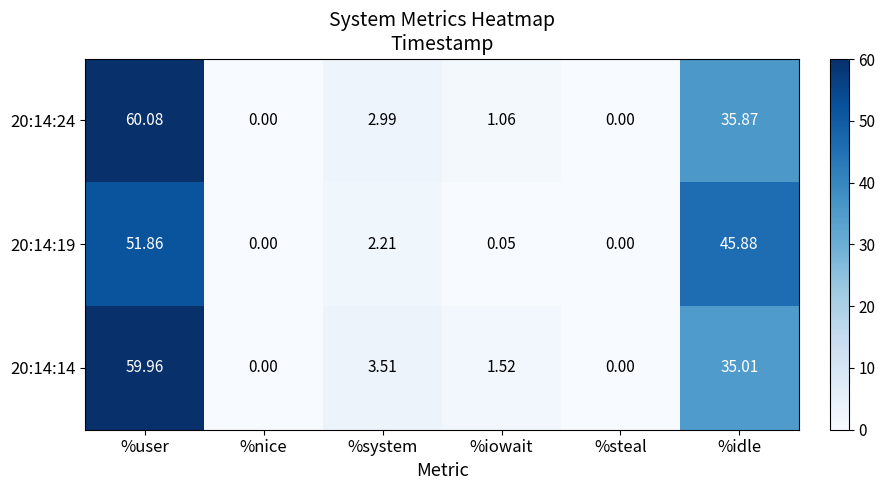

At which category is the sum across all series the highest?

%user